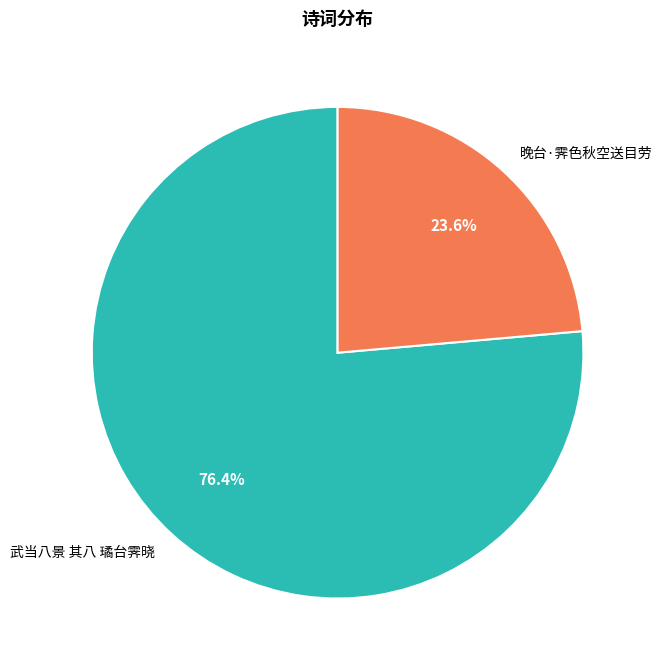

Count the number of slices in the pie.

2